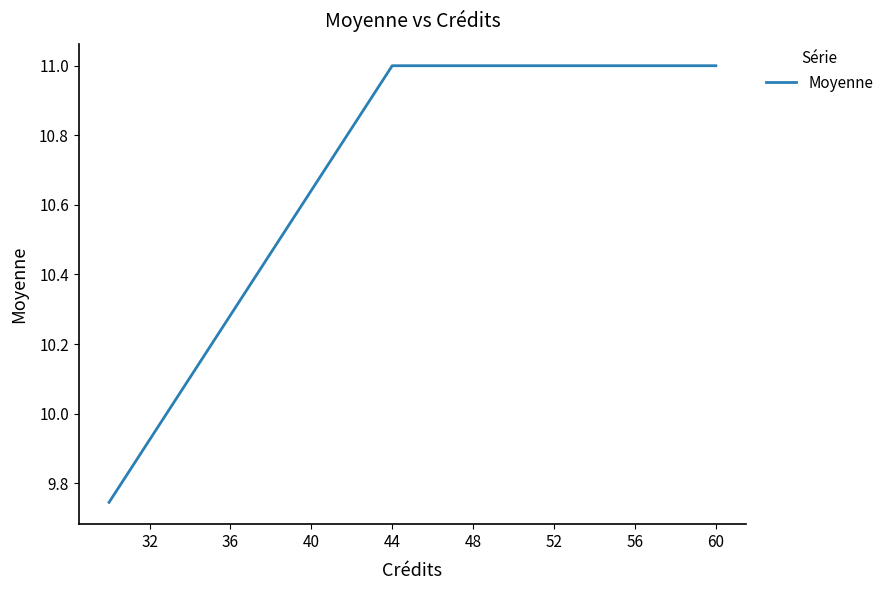

What is the maximum value shown in the chart?

11.0